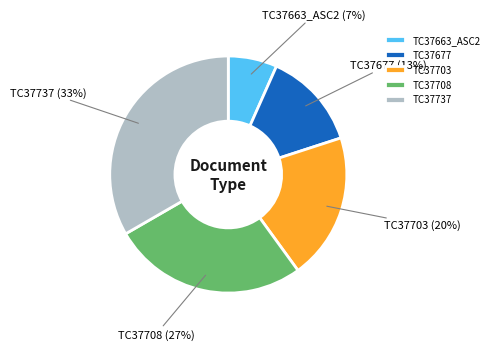

Which has a higher value, TC37703 or TC37737?

TC37737